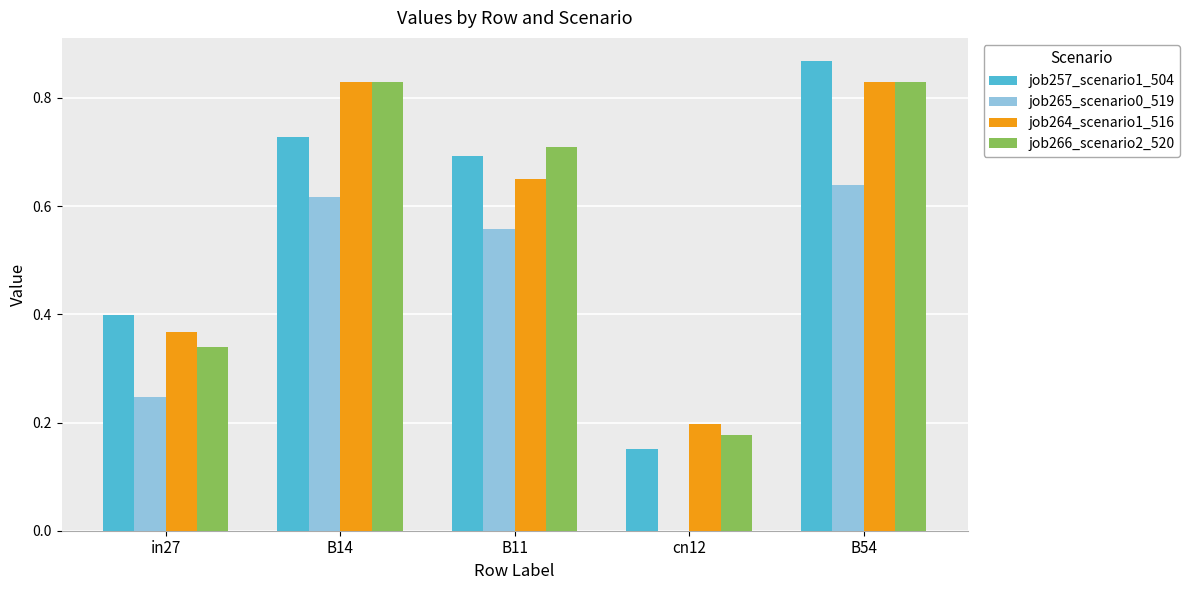

Are the bars grouped side by side (vs. stacked)?

Yes